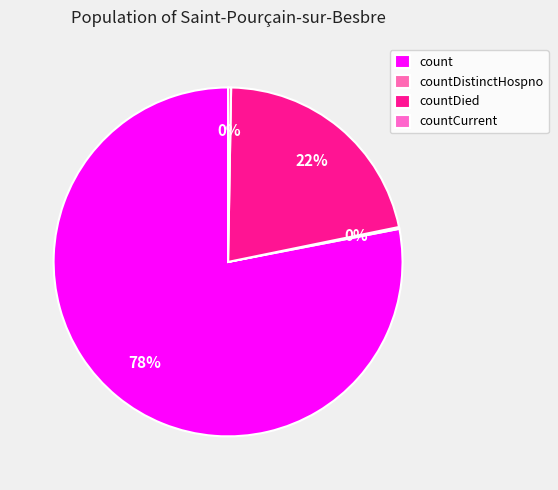

How much of the chart is everything except count?

22.0%